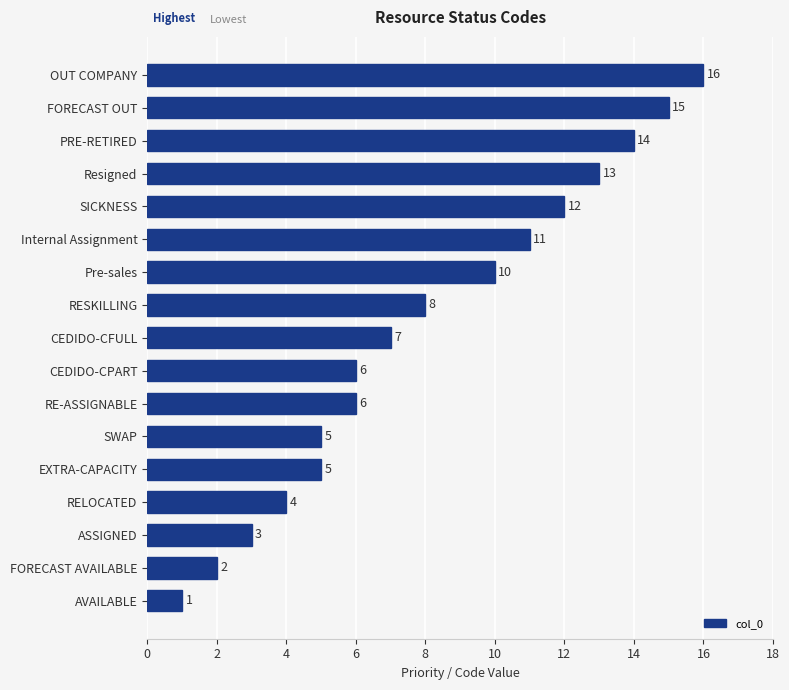

What is the average value?

8